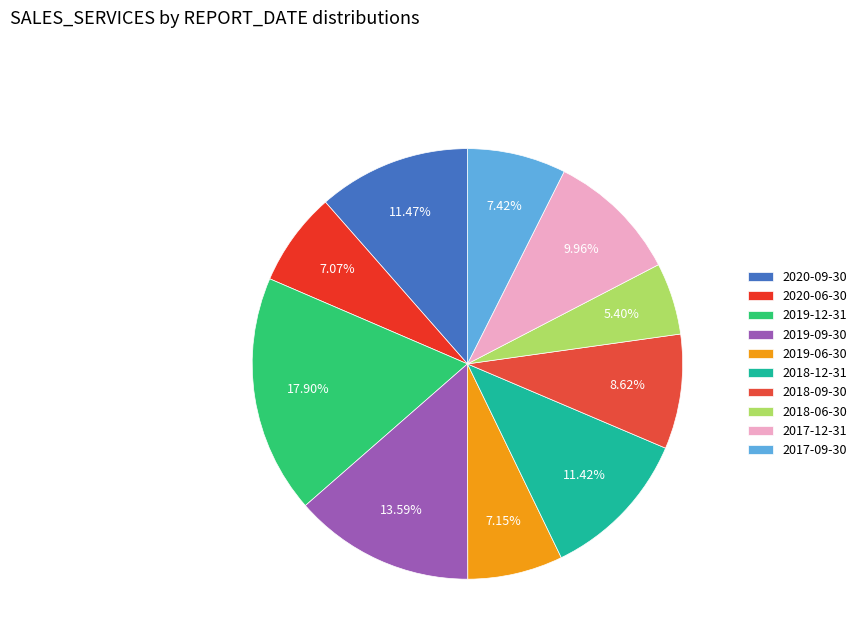

Which slice is the largest?

2019-12-31